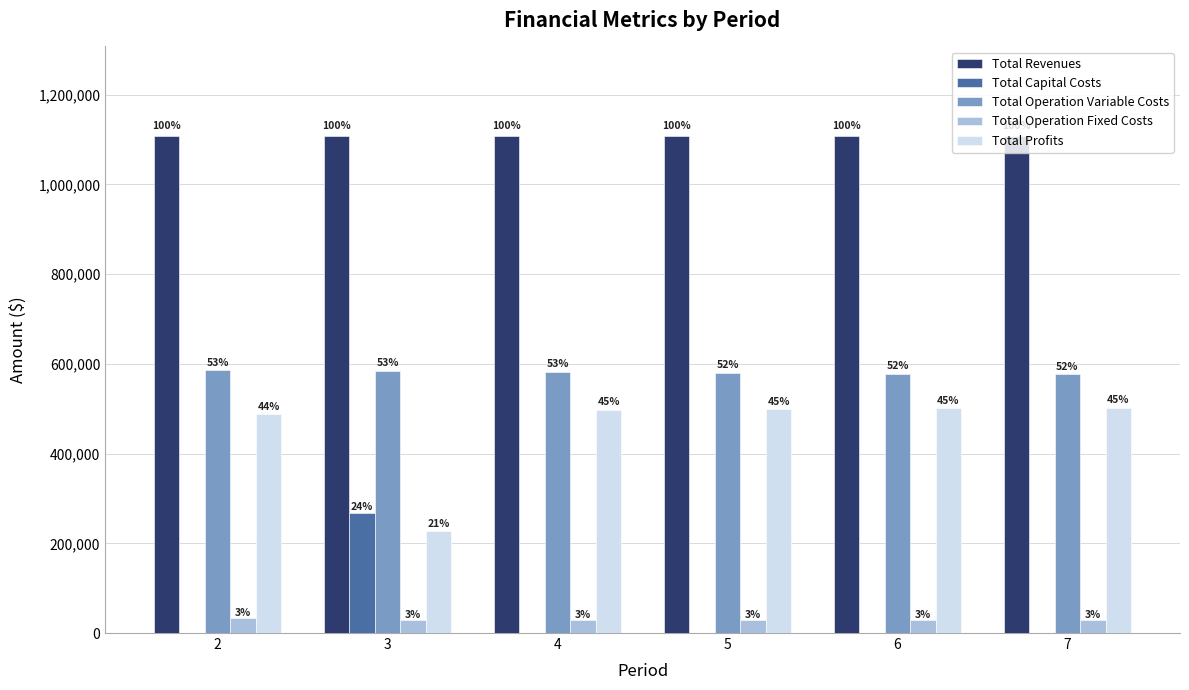

Reading right to left, what are all the values shown in this chart?

Total Revenues: 1108247.0	1108247.0	1108247.0	1108247.0	1108247.0	1108247.0
Total Capital Costs: 800.0	0.0	0.0	0.0	268000.0	800.0
Total Operation Variable Costs: 576707.0	578532.9	580356.3	582177.1	583995.4	585811.2
Total Operation Fixed Costs: 28247.2	28247.2	28247.2	28247.2	28247.2	33711.7
Total Profits: 502492.8	501466.9	499643.6	497822.7	228004.4	487924.1